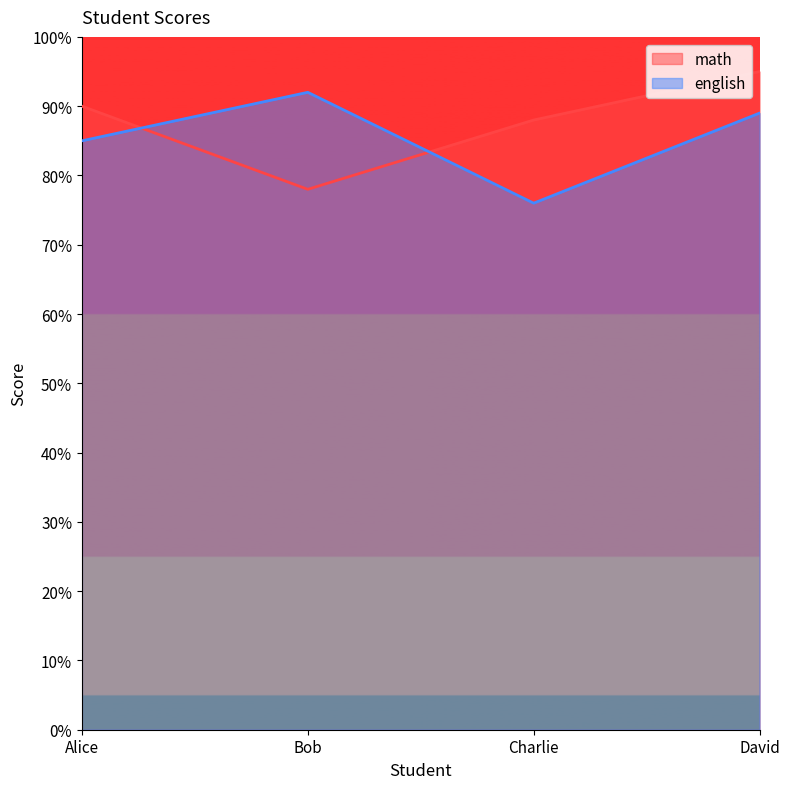

True or false: english and math cross at least once.

True